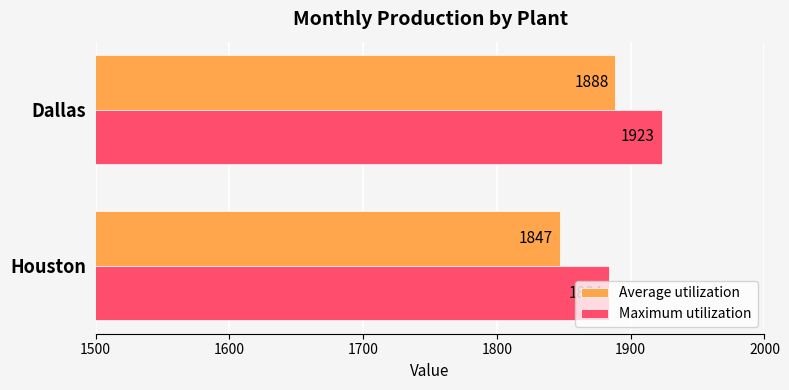

True or false: Average utilization has a value of 1847.0 at Houston.

True